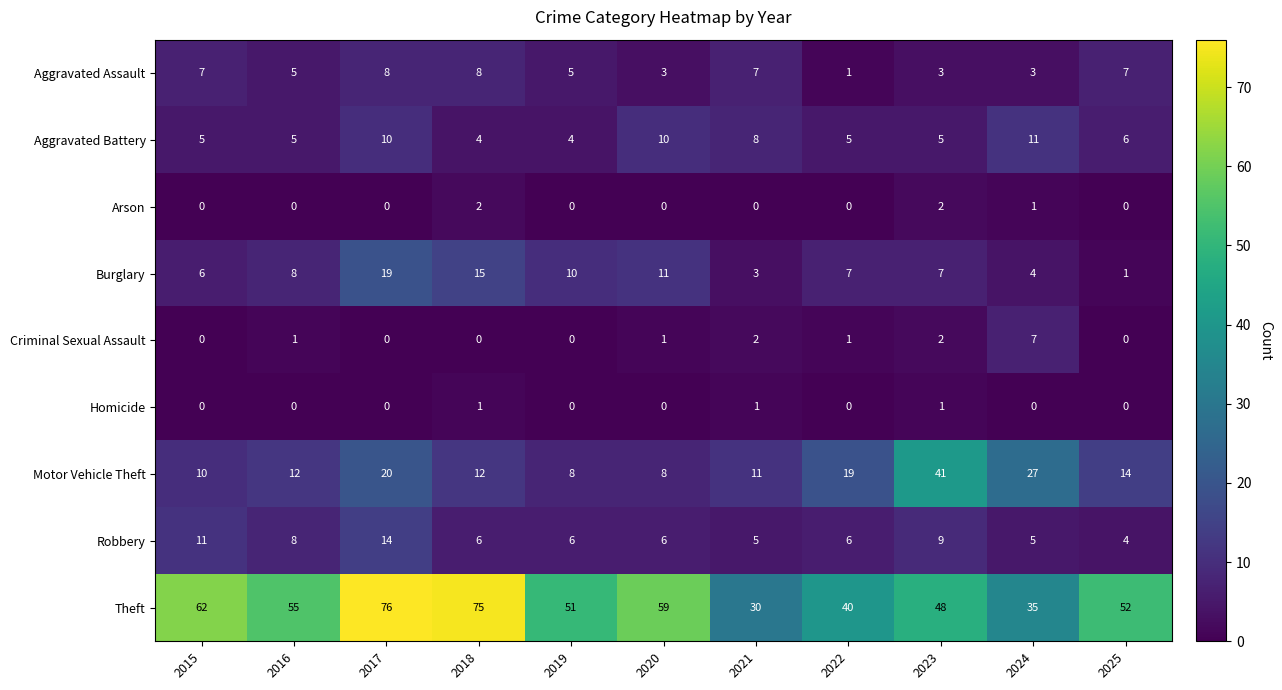

What is the spread (max minus min) of values at 2019?

51